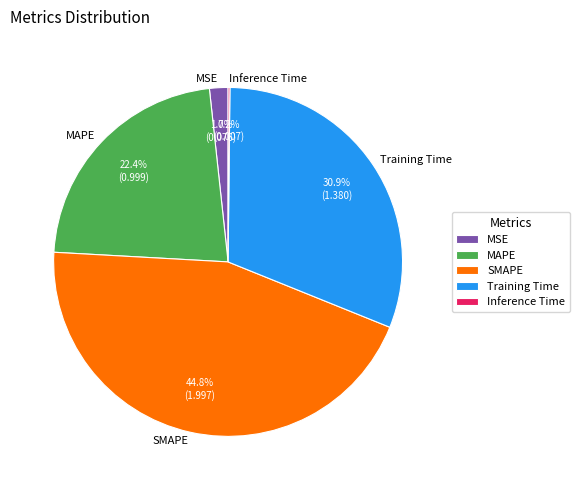

To the nearest percent, what is the average slice percentage?

20%